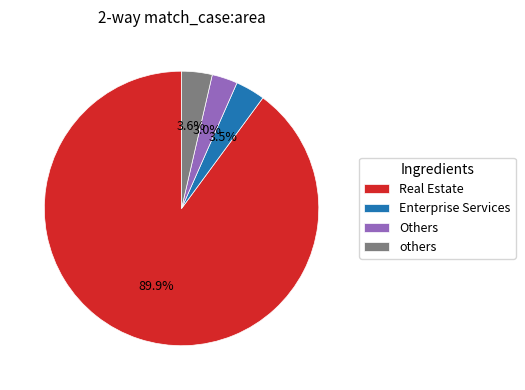

Approximately how many times larger is the value at others compared to Others?

1.2